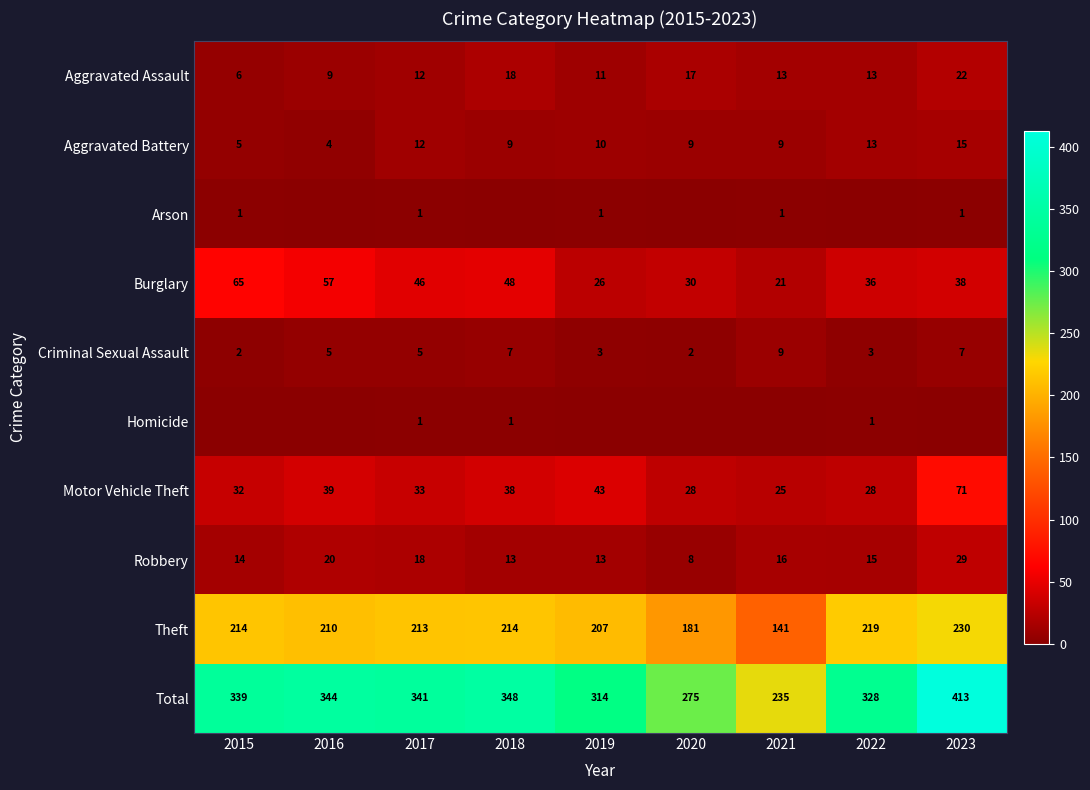

The Theft series shows 111 at 2023. True or false?

False